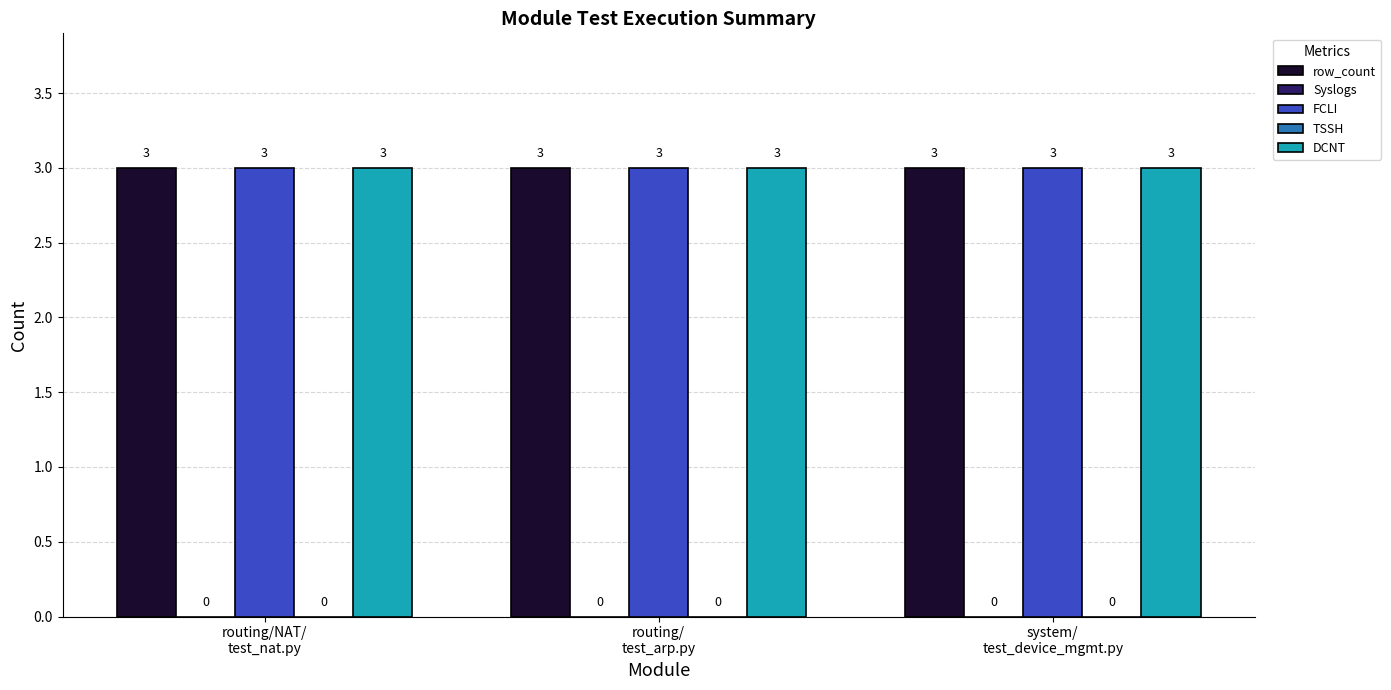

Is it true that Syslogs equals 0 at routing/
test_arp.py?

True